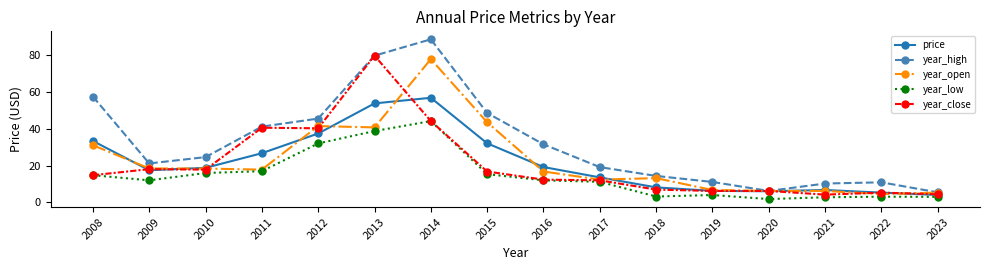

What is the lowest value of the year_close series?

4.2